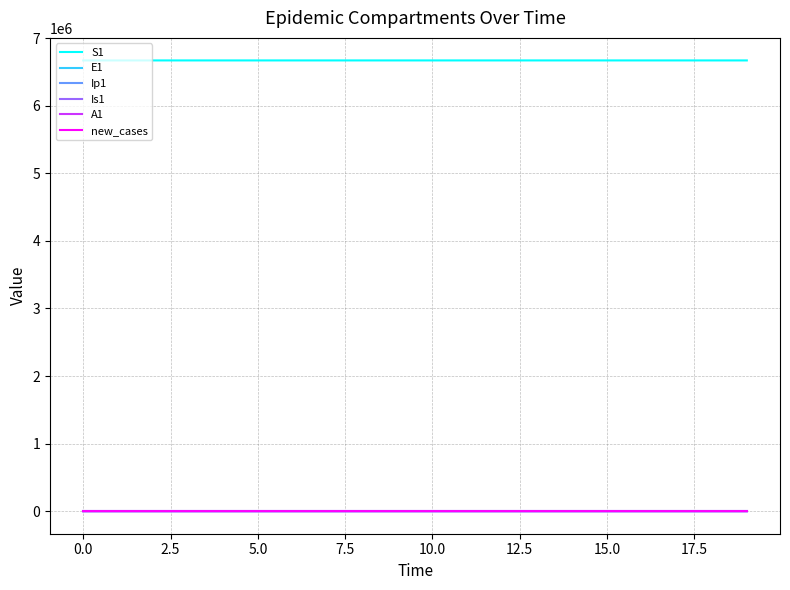

What is the difference between the maximum and minimum values in the A1 series?

4.3